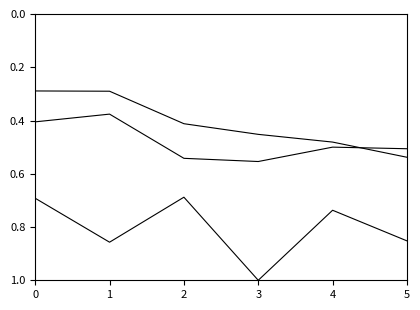

How many lines are shown in the chart?

3